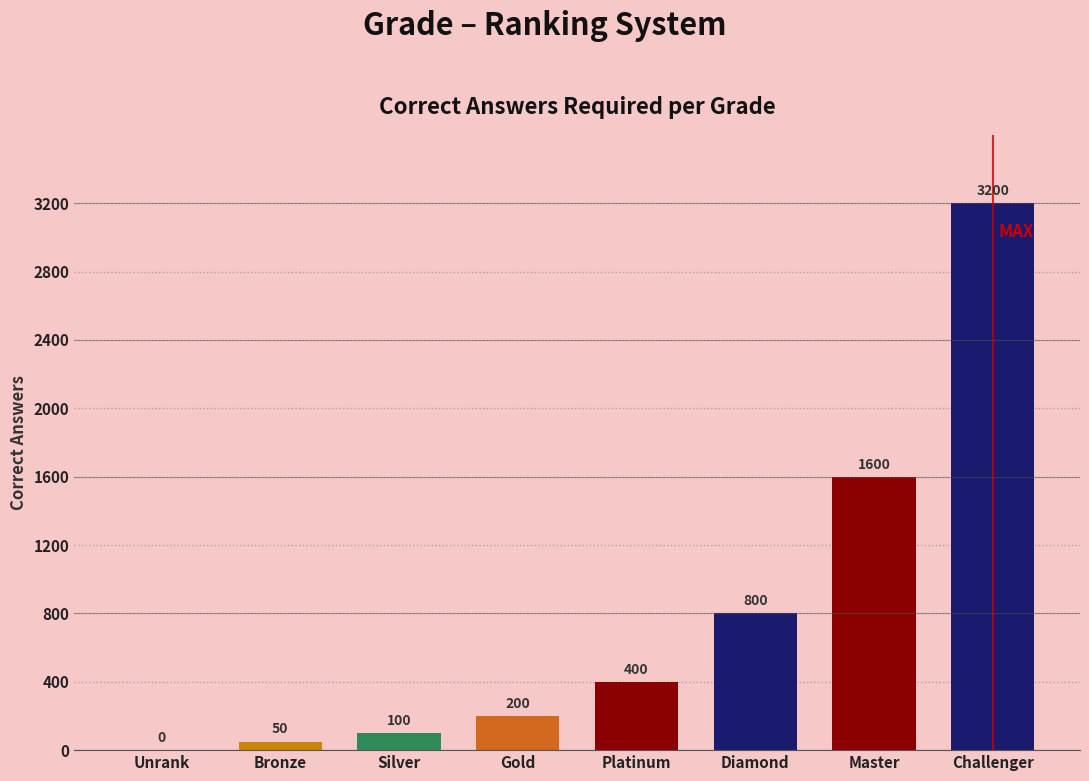

What is the sum of all values?

6350